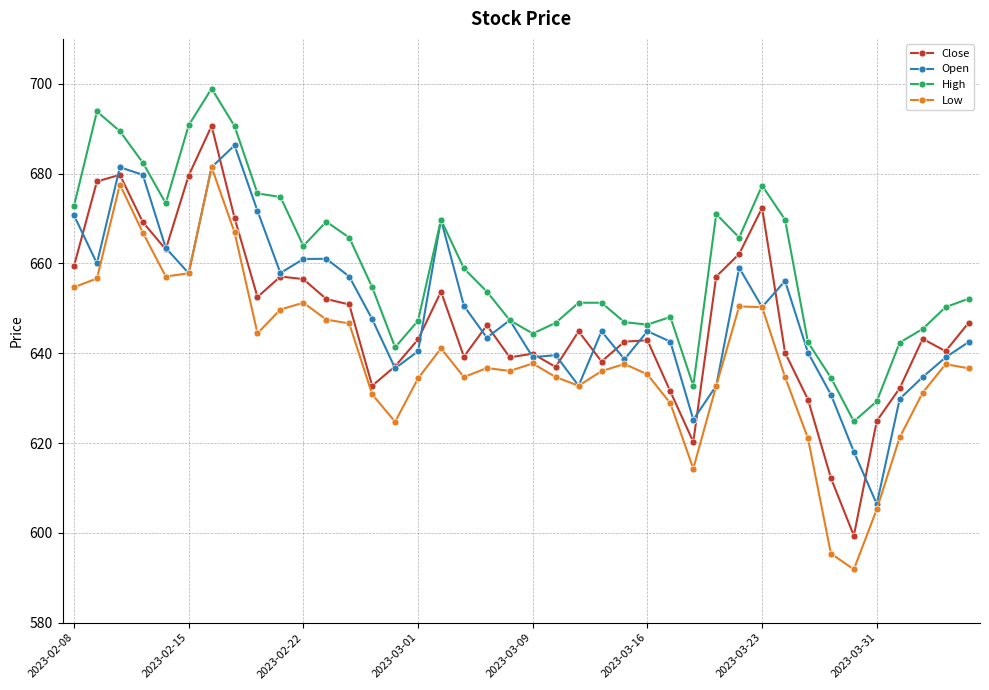

True or false: High and Close cross at least once.

False